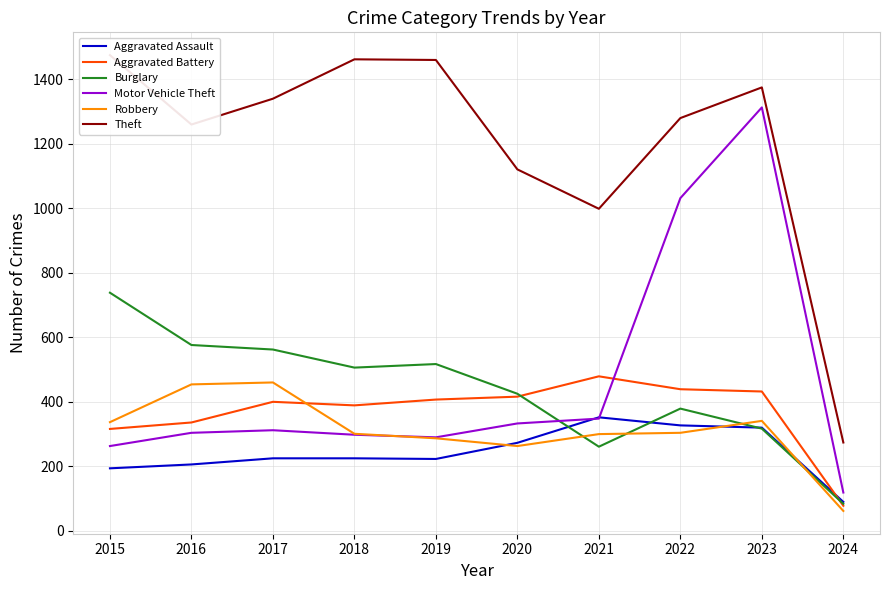

Where is Burglary nearest to the value 411?

2020